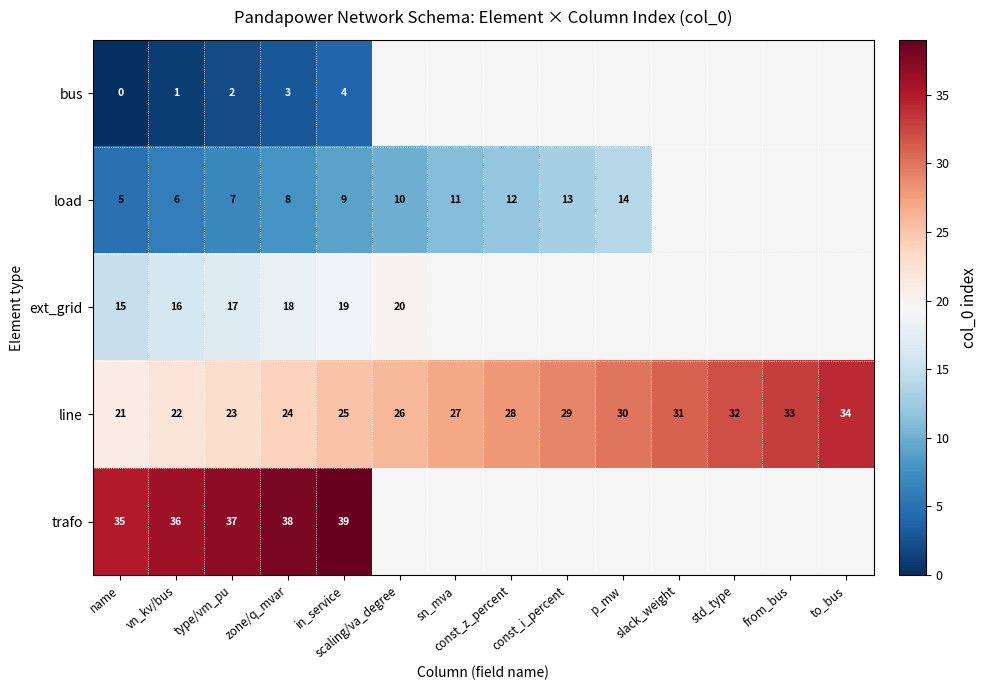

What is the total value across all series at type/vm_pu?

86